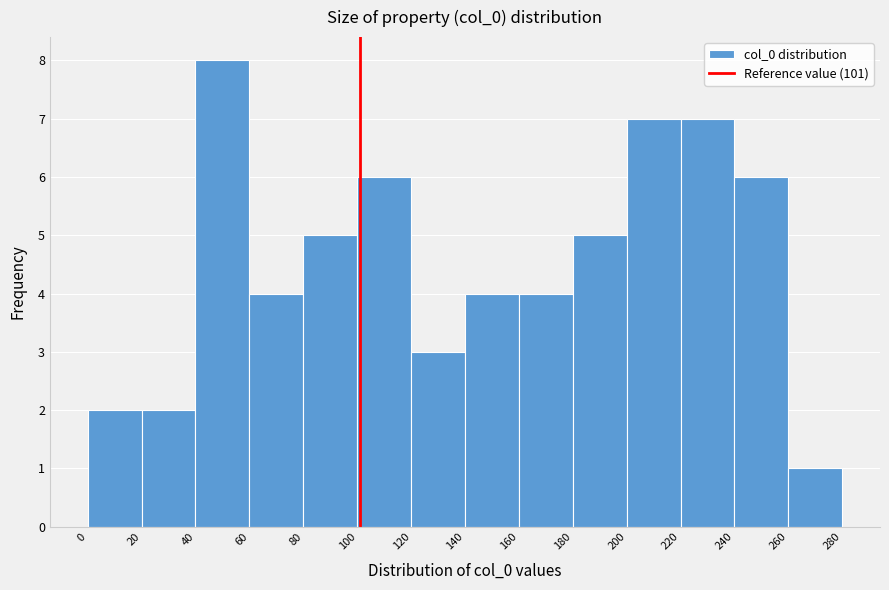

Reading left to right, list every bar in this chart as the range it spans on the x-axis followed by its height. The values are not printed on the chart, so give them approximately, as read against the axis.

0 to 20: 2
20 to 40: 2
40 to 60: 8
60 to 80: 4
80 to 100: 5
100 to 120: 6
120 to 140: 3
140 to 160: 4
160 to 180: 4
180 to 200: 5
200 to 220: 7
220 to 240: 7
240 to 260: 6
260 to 280: 1